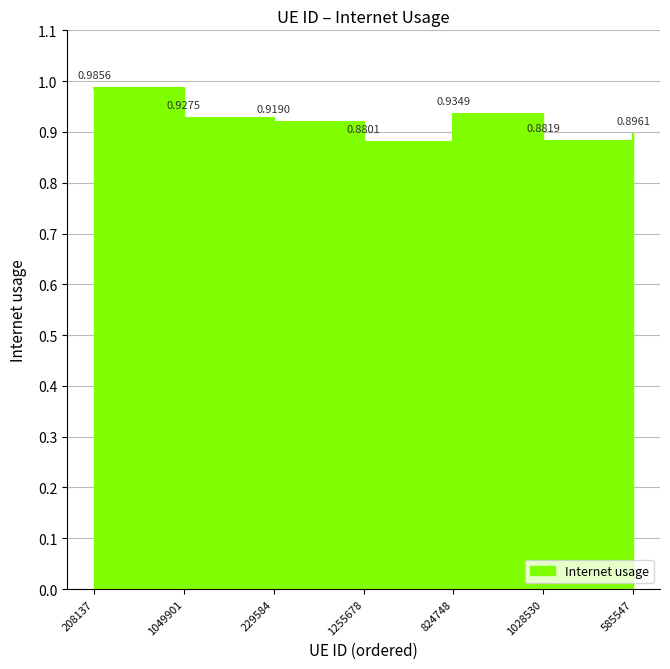

What is the label of the 6th point from the left?

1028530